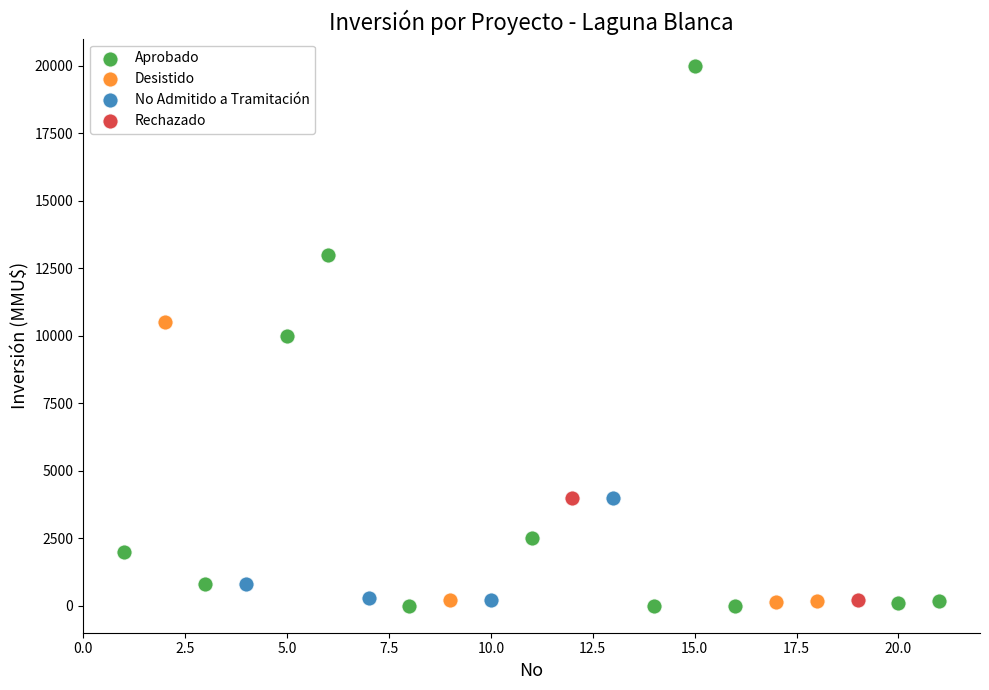

What are all the series names shown in the legend?

Aprobado, Desistido, No Admitido a Tramitación, Rechazado